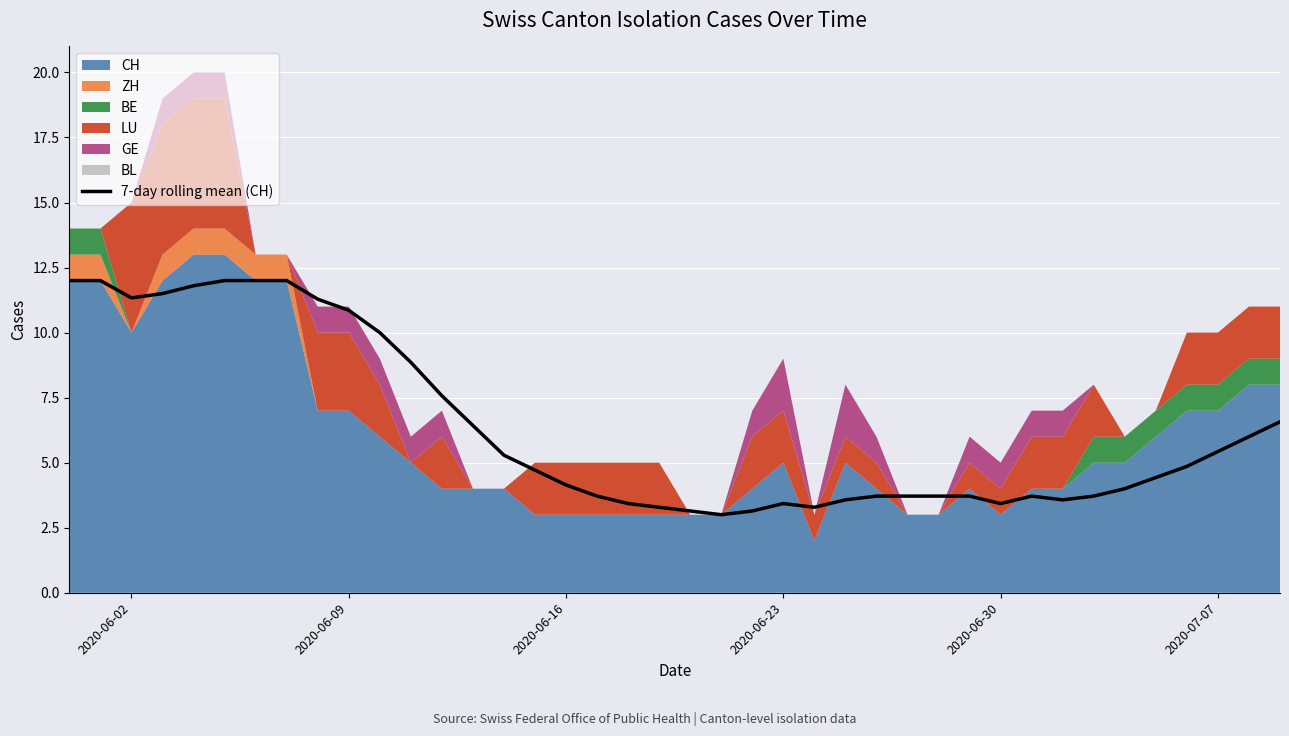

The value of 7-day rolling mean (CH) at 2020-06-23 is 1.7. True or false?

False